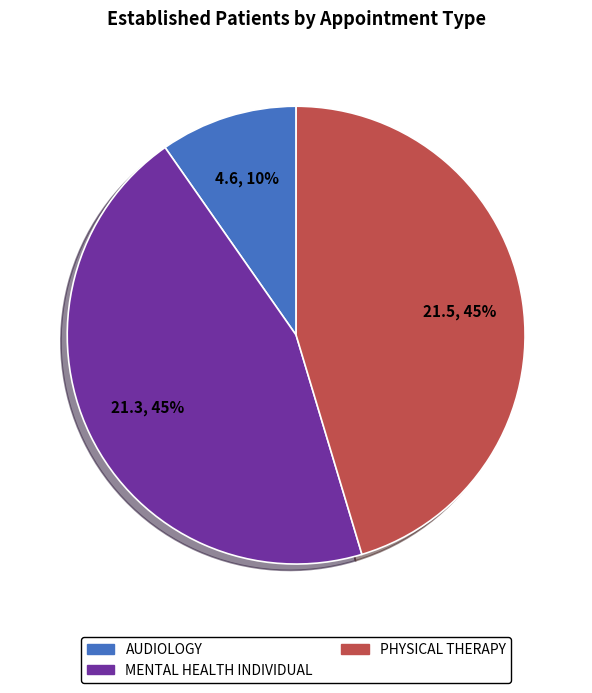

How many segments does this pie chart have?

3